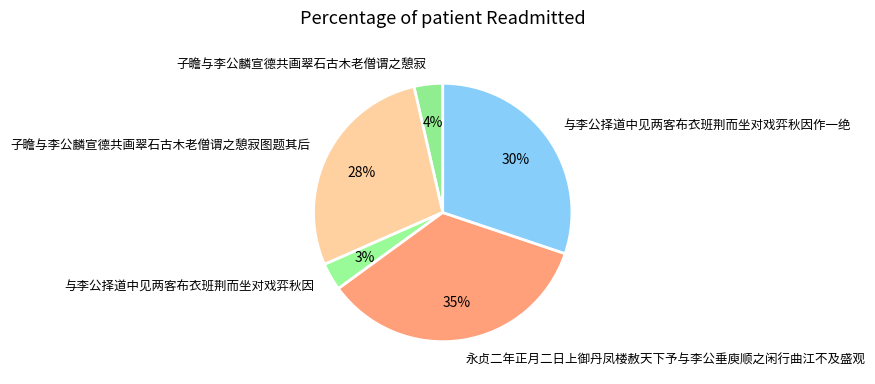

Which slice is the largest?

永贞二年正月二日上御丹凤楼赦天下予与李公垂庾顺之闲行曲江不及盛观